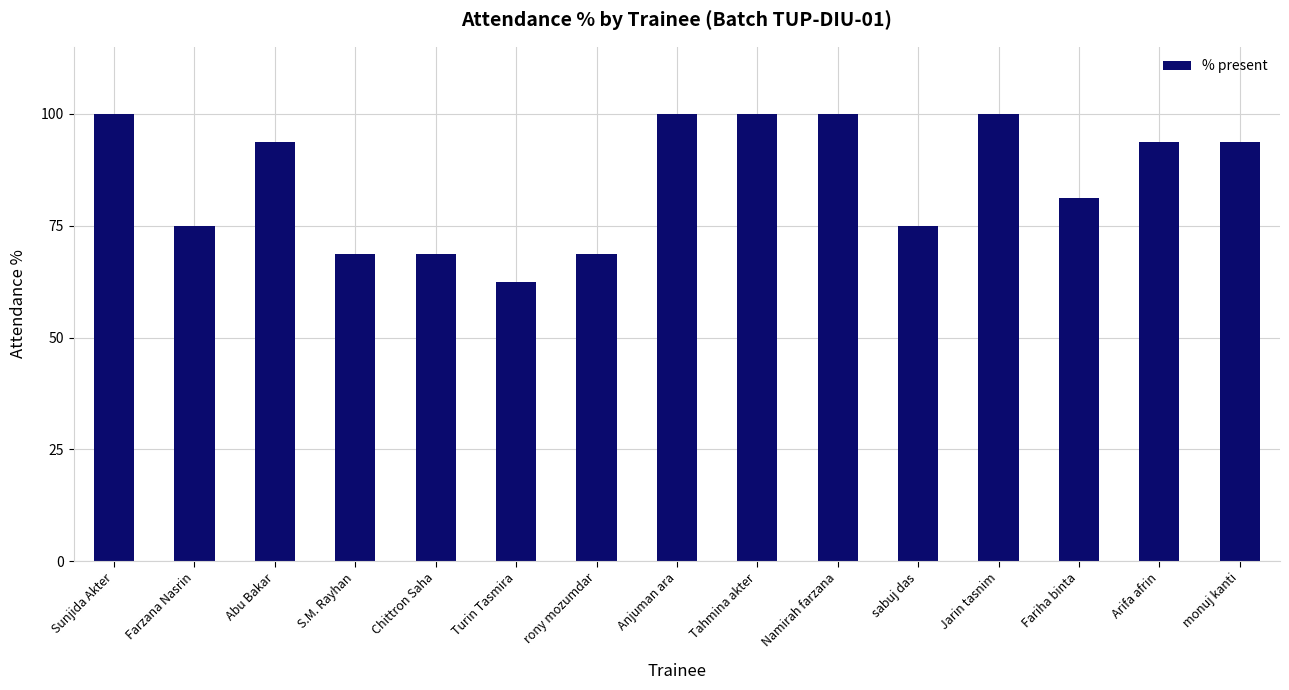

True or false: the data shows 112.2 at Chittron Saha.

False